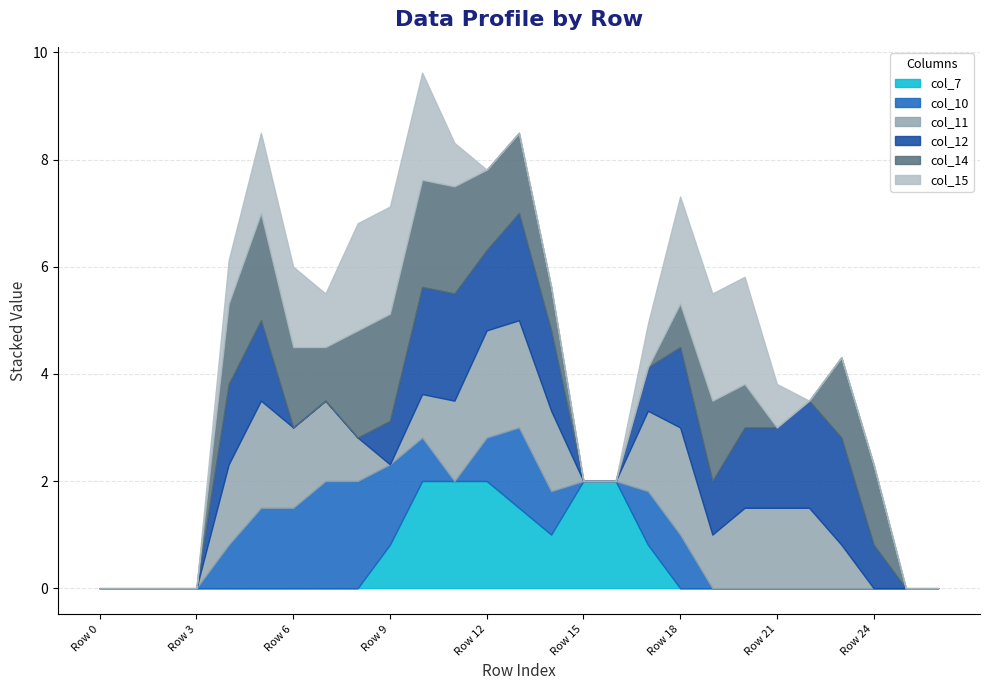

What value does the col_12 series have at Row 4?

1.5